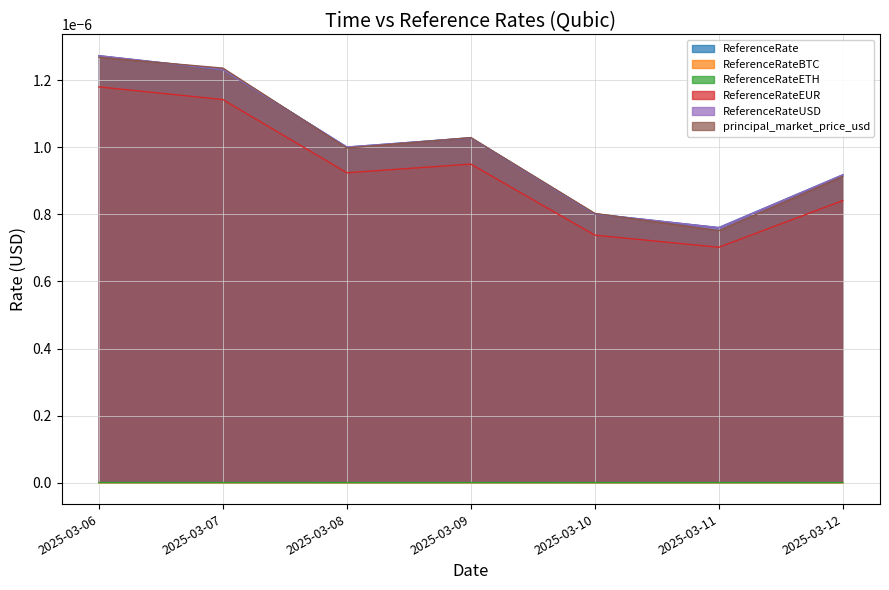

At which category does ReferenceRateUSD reach its first local valley?

2025-03-08